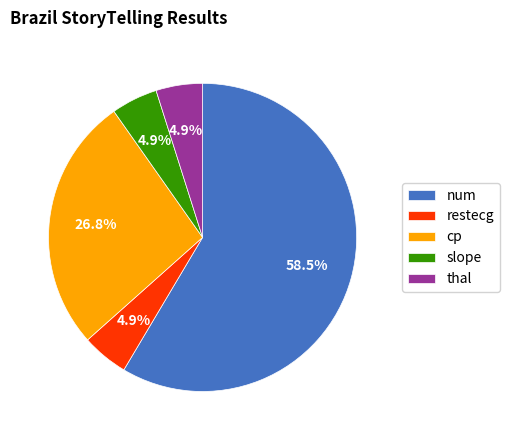

Which category accounts for the majority?

num